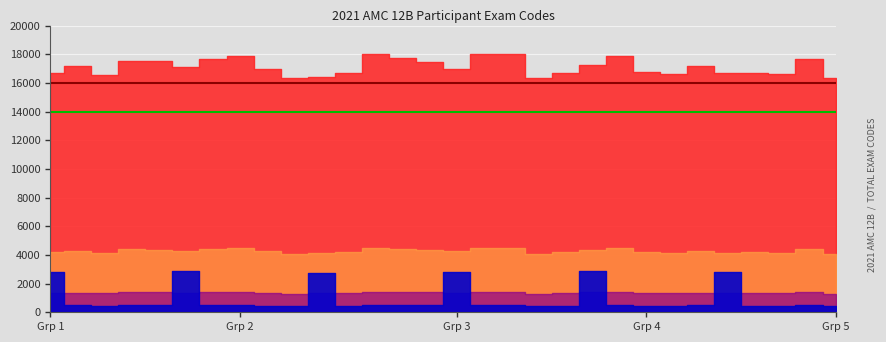

True or false: Total CPU cores has a value of 23451 at Grp 1.

False